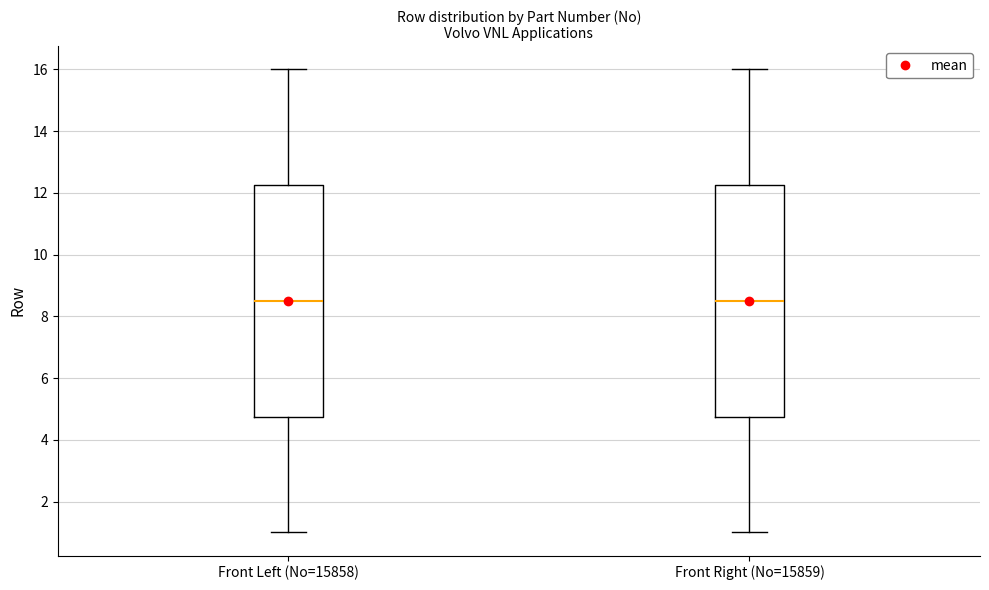

Reading left to right, read every box against the y-axis: the position of its median line, the range the box covers, and the ends of its whiskers. The values are not printed on the chart, so give them approximately, as read against the axis.

Front Left (No=15858): median 8.6, box 4.8 to 12.2, whiskers 1.0 to 16.0
Front Right (No=15859): median 8.6, box 4.8 to 12.2, whiskers 1.0 to 16.0